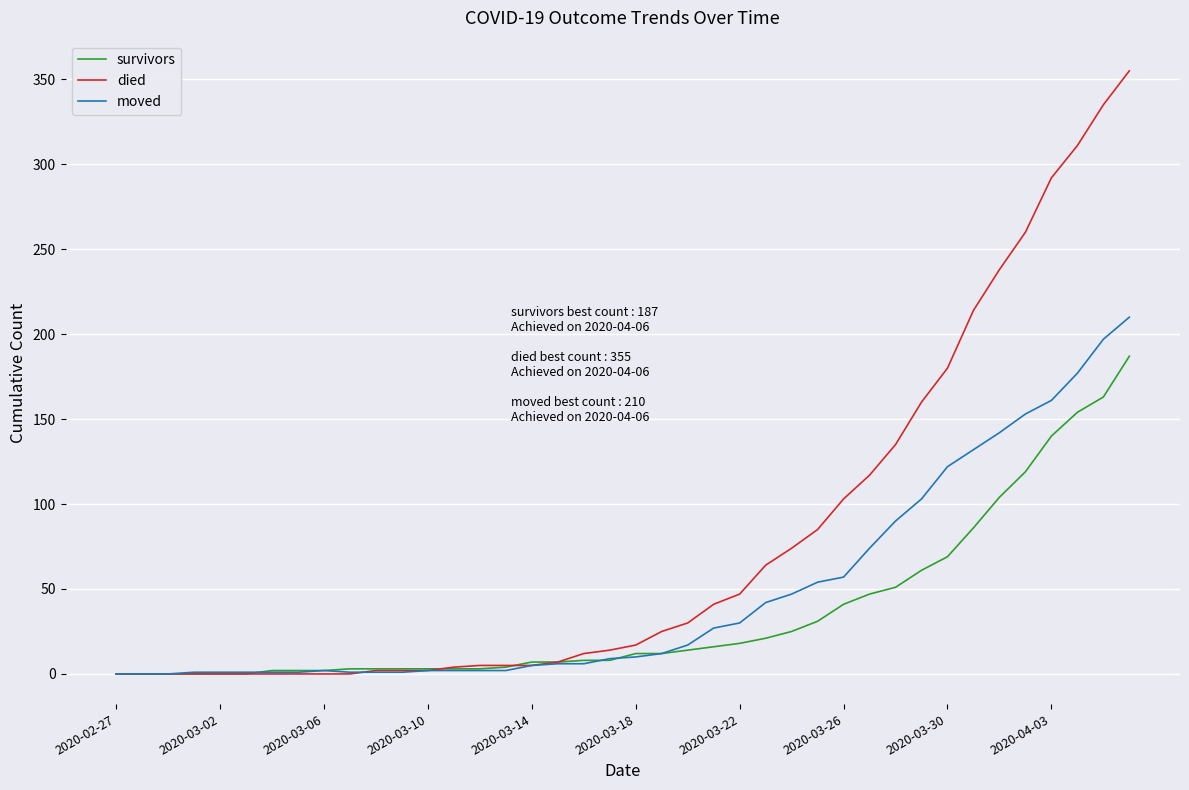

Rank the series by their maximum value, from highest to lowest.

died, moved, survivors